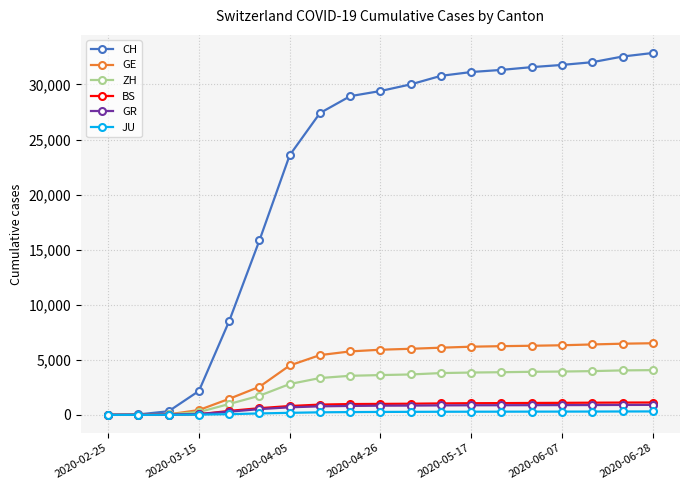

Which series has the largest total across all categories?

CH